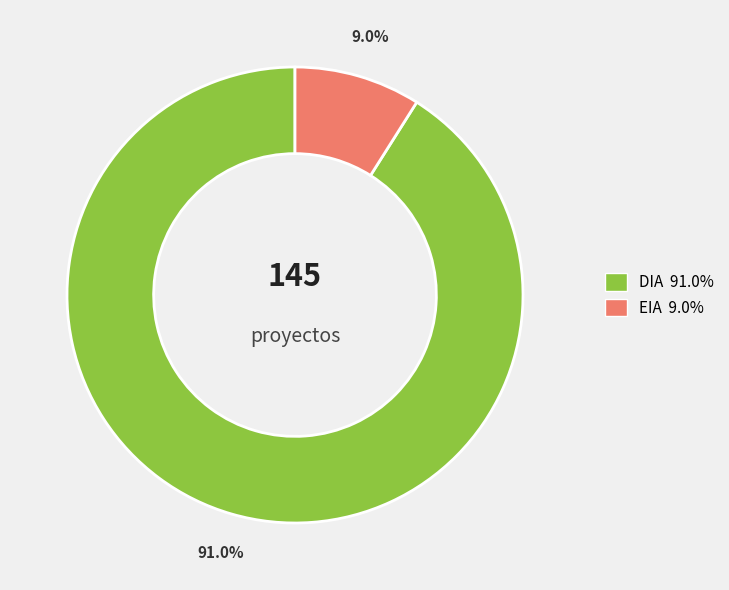

The DIA slice represents 91% of the pie. True or false?

True